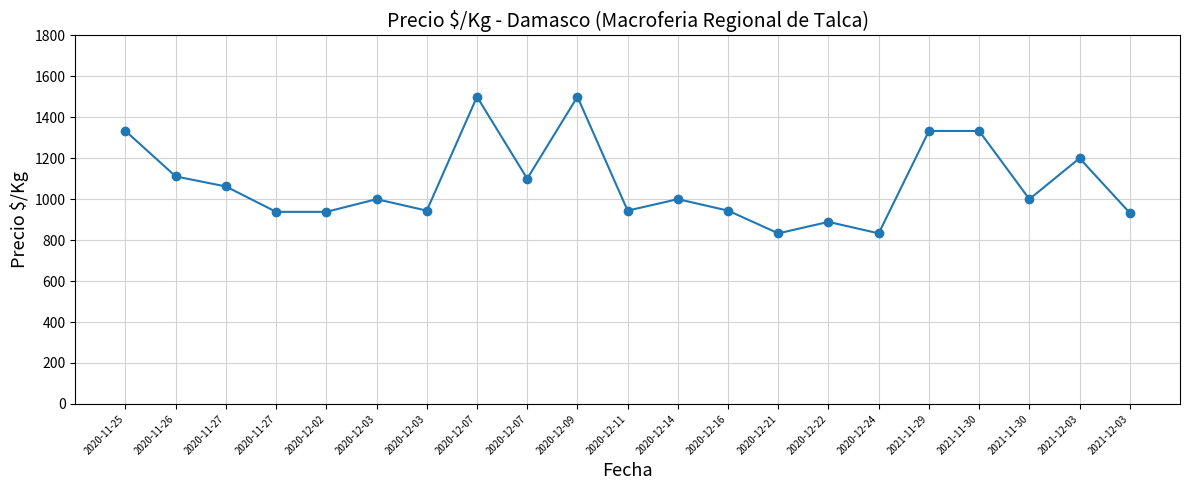

Rank the categories by value from lowest to highest.

2020-12-21, 2020-12-24, 2020-12-22, 2021-12-03, 2020-11-27, 2020-12-02, 2020-12-03, 2020-12-11, 2020-12-16, 2020-12-03, 2020-12-14, 2021-11-30, 2020-11-27, 2020-12-07, 2020-11-26, 2021-12-03, 2020-11-25, 2021-11-29, 2021-11-30, 2020-12-07, 2020-12-09